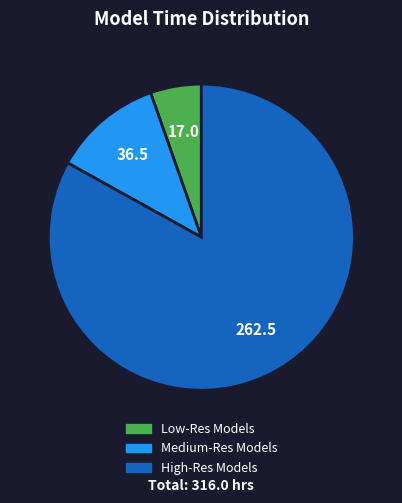

How many slices are in this pie chart?

3